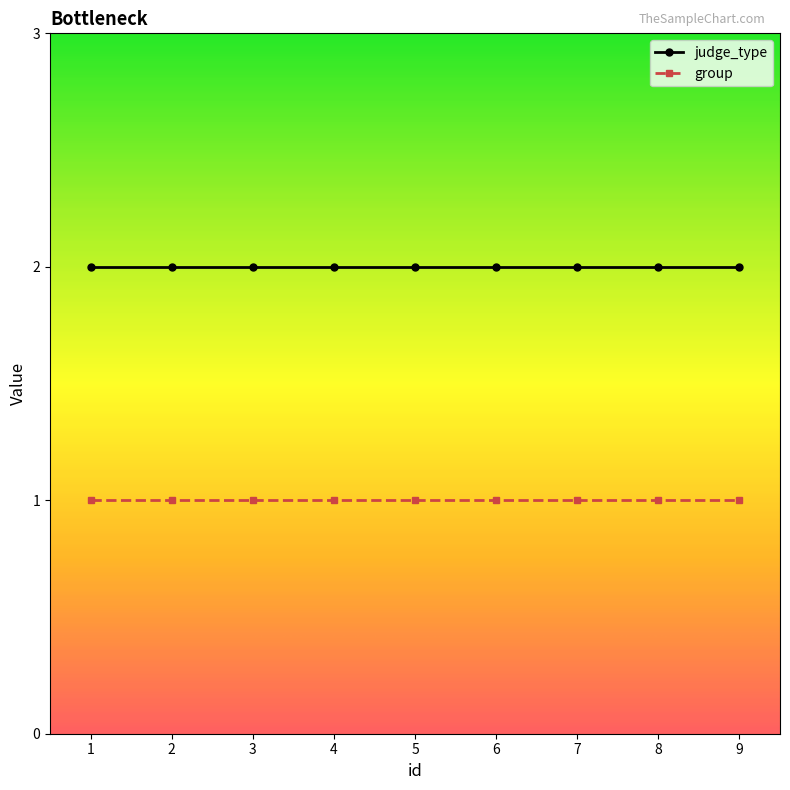

True or false: judge_type and group cross at least once.

False